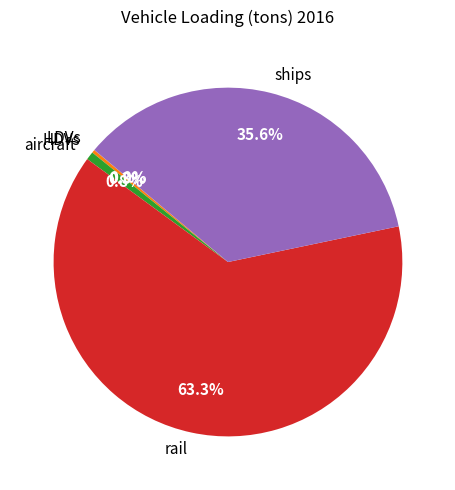

Which slice is the largest?

rail